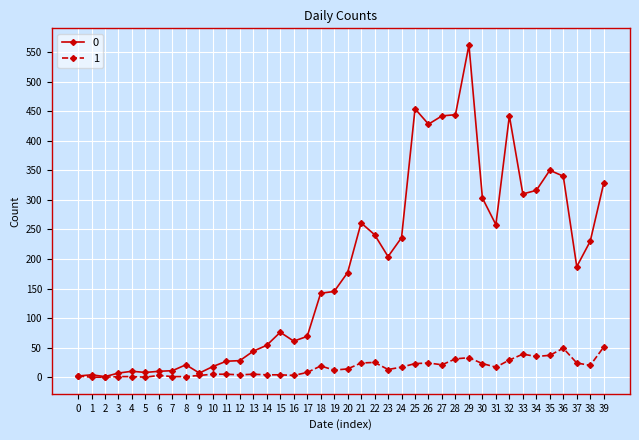

True or false: 0 has a value of 442 at 32.

True